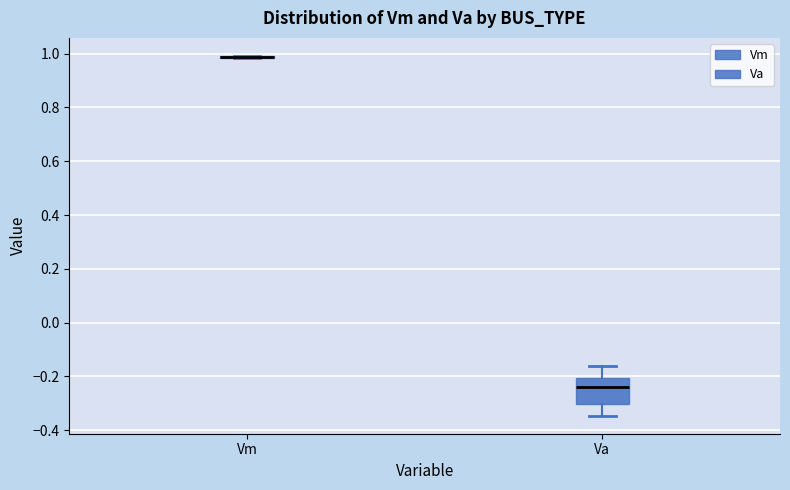

Where is the upper edge of the box for Va on the y-axis? The values are not printed on the chart, so give them approximately, as read against the axis.

-0.20